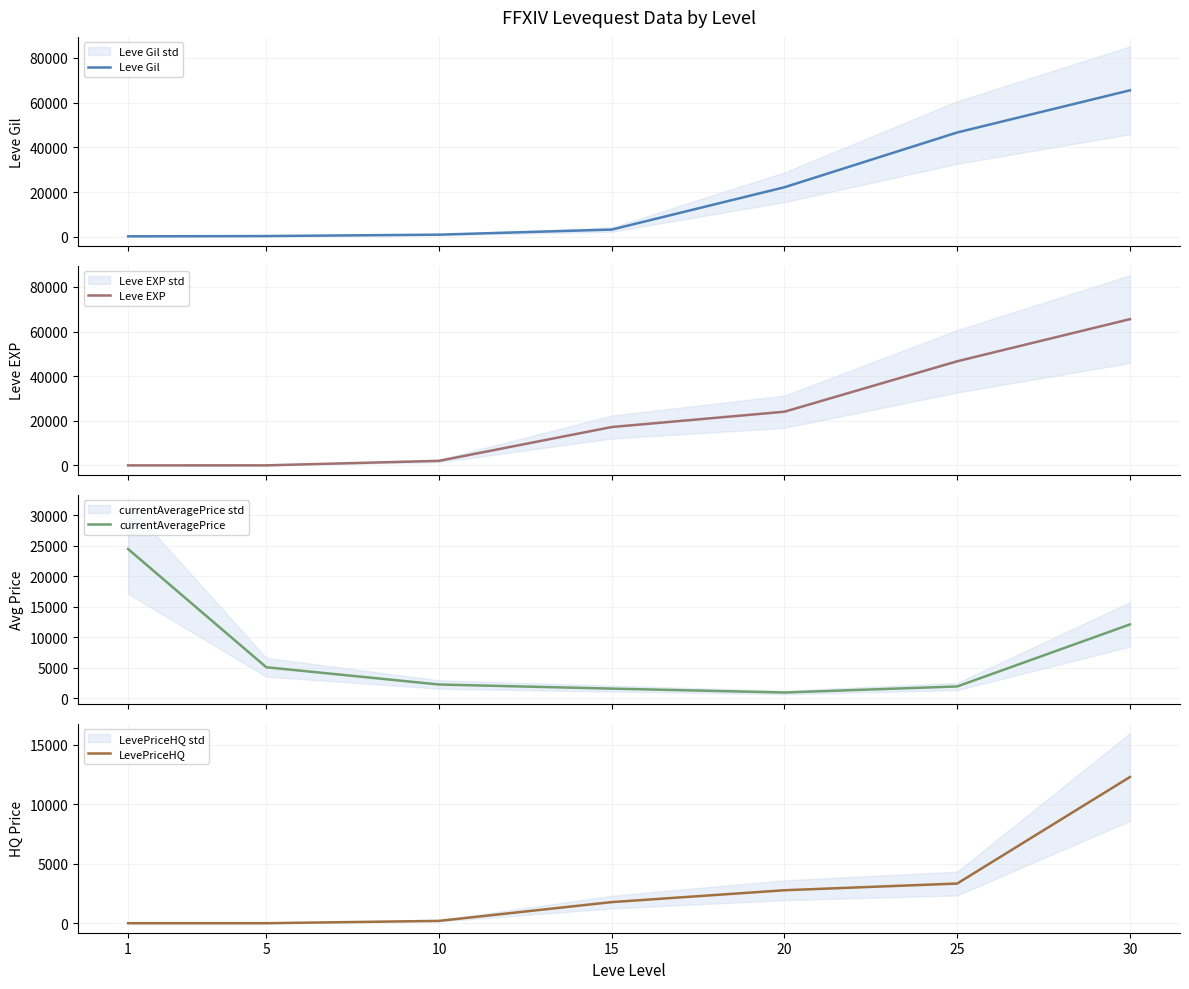

Read the LevePriceHQ value at 25.

3336.4